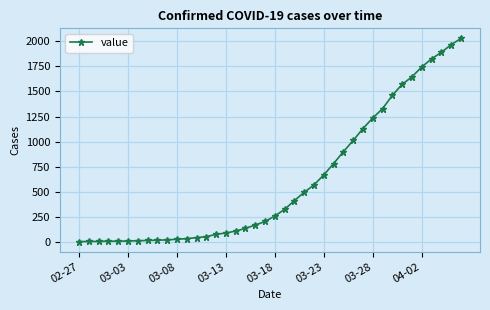

What is the maximum value shown in the chart?

2027